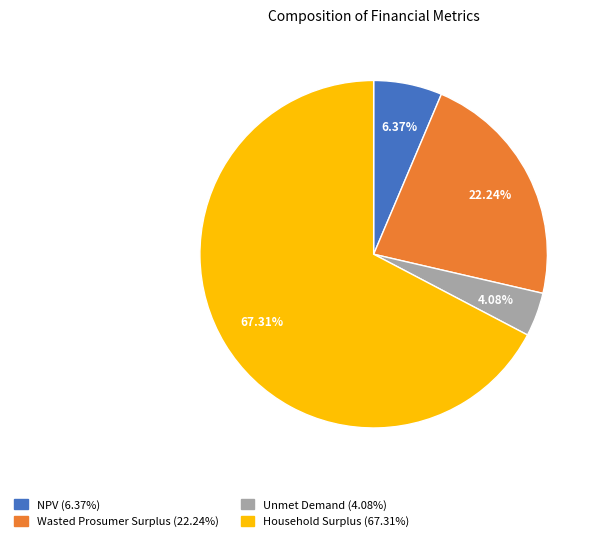

How many segments does this pie chart have?

4